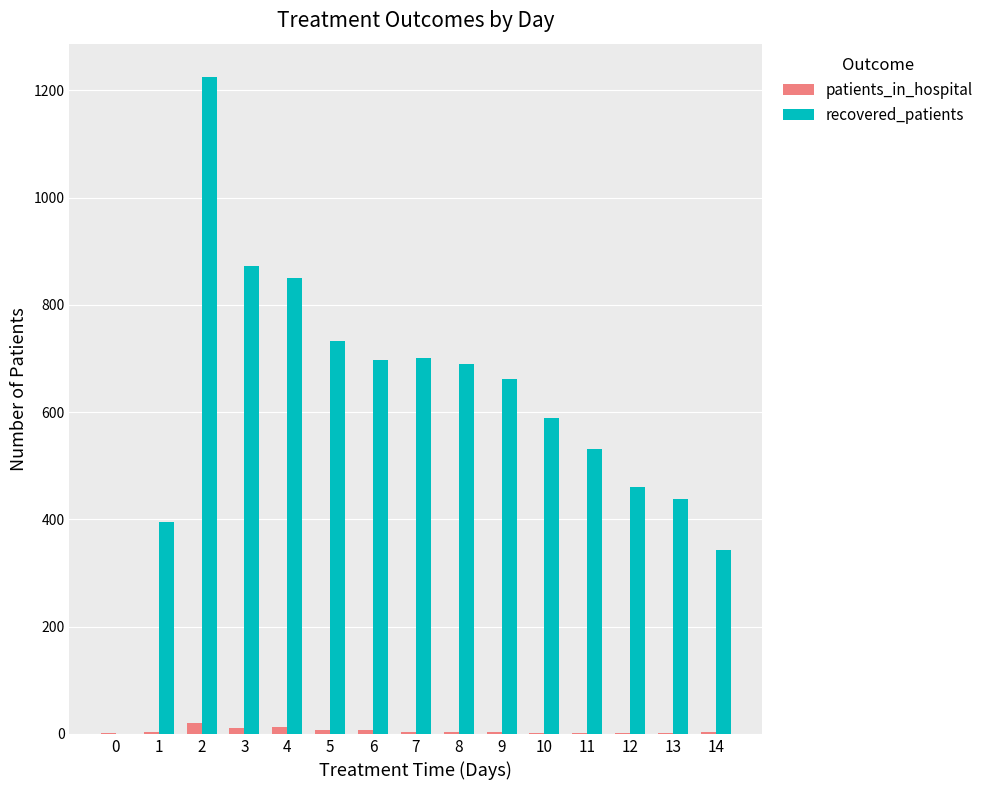

What is the maximum value shown in the chart?

1226